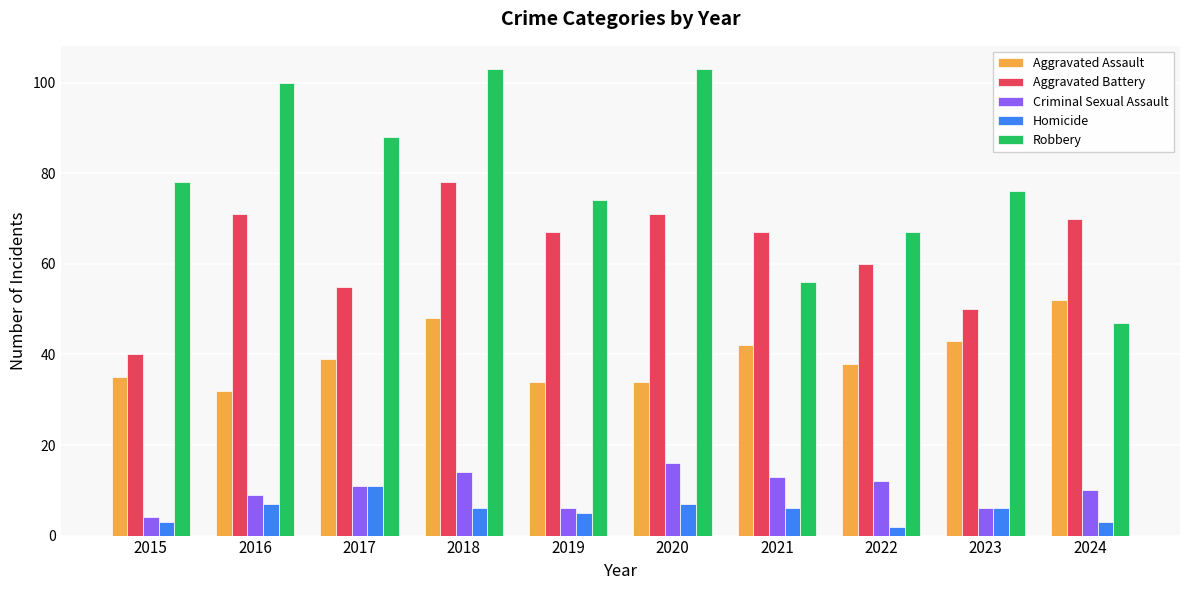

What is the value of the Robbery bar at the 3rd from the left?

88